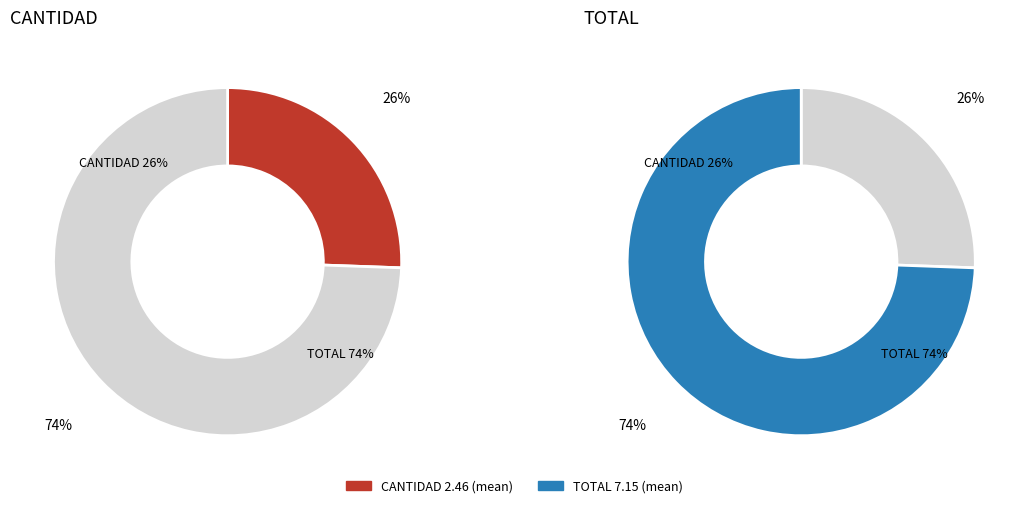

Between TOTAL and CANTIDAD, which is larger?

TOTAL